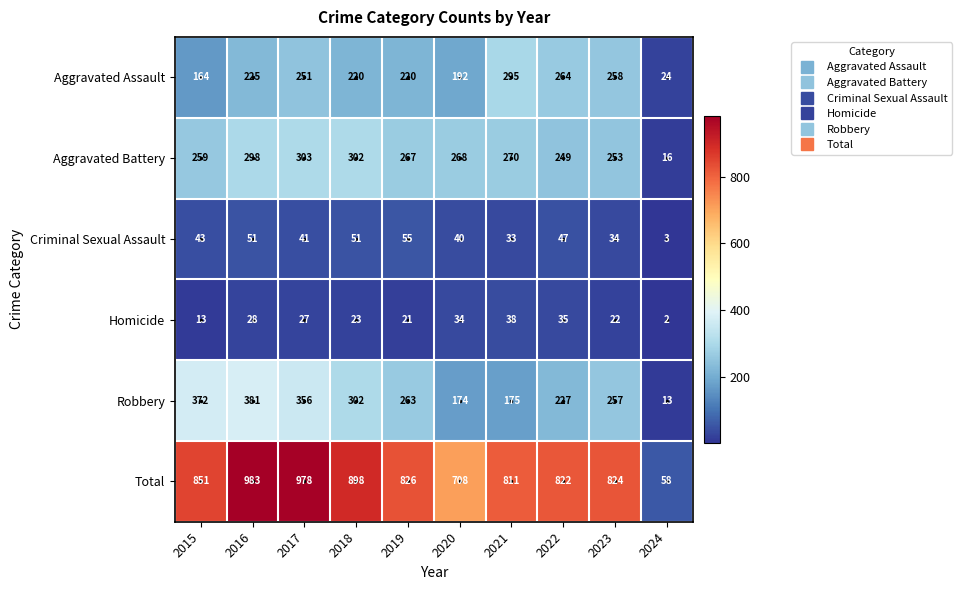

Which series has the largest range (max minus min)?

Total